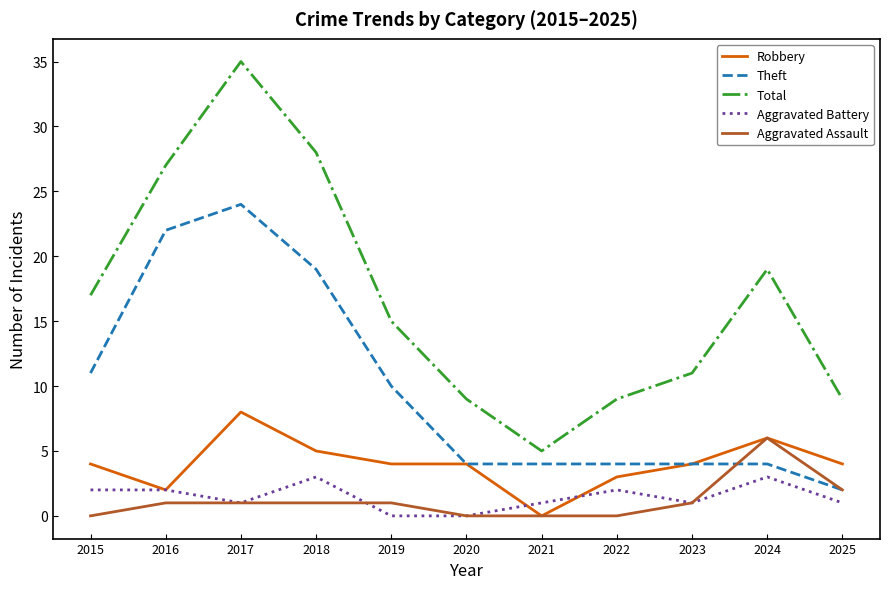

Which series changed the most between 2016 and 2021?

Total